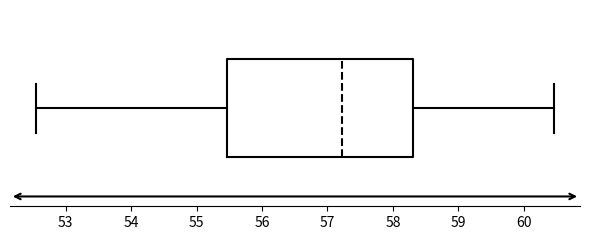

Where does the left whisker of the box end on the x-axis? The values are not printed on the chart, so give them approximately, as read against the axis.

52.5